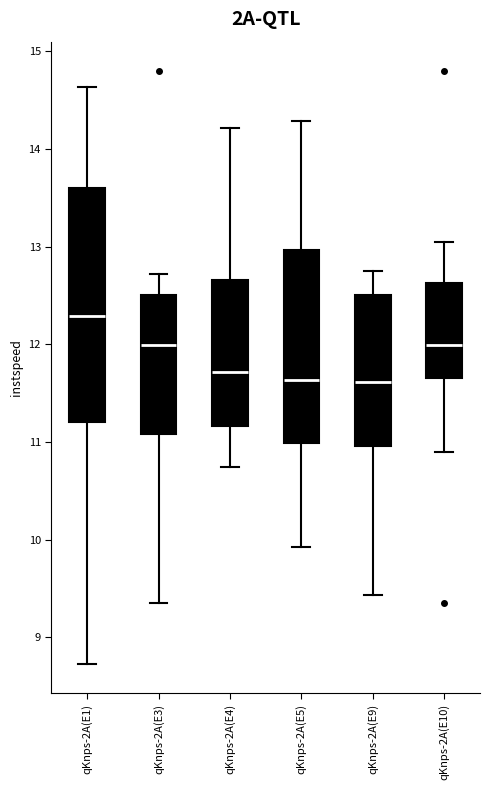

Reading left to right, read every box against the y-axis: the position of its median line, the range the box covers, and the ends of its whiskers. The values are not printed on the chart, so give them approximately, as read against the axis.

qKnps-2A(E1): median 12.3, box 11.2 to 13.6, whiskers 8.7 to 14.6
qKnps-2A(E3): median 12.0, box 11.1 to 12.5, whiskers 9.3 to 12.7
qKnps-2A(E4): median 11.7, box 11.2 to 12.7, whiskers 10.7 to 14.2
qKnps-2A(E5): median 11.6, box 11.0 to 13.0, whiskers 9.9 to 14.3
qKnps-2A(E9): median 11.6, box 11.0 to 12.5, whiskers 9.4 to 12.8
qKnps-2A(E10): median 12.0, box 11.7 to 12.6, whiskers 10.9 to 13.0